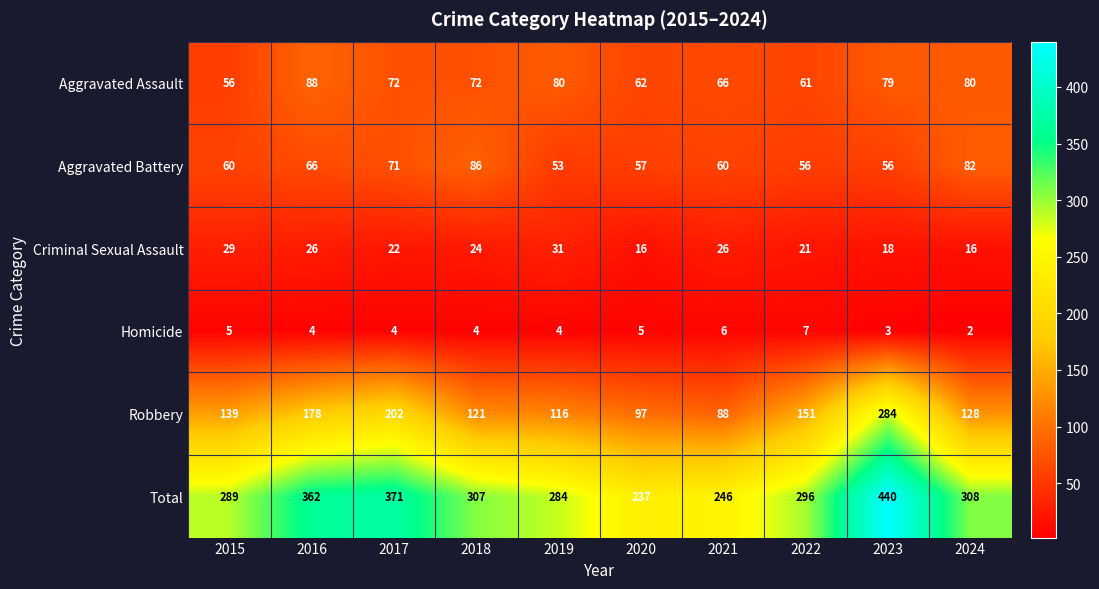

What is the maximum value shown in the chart?

440